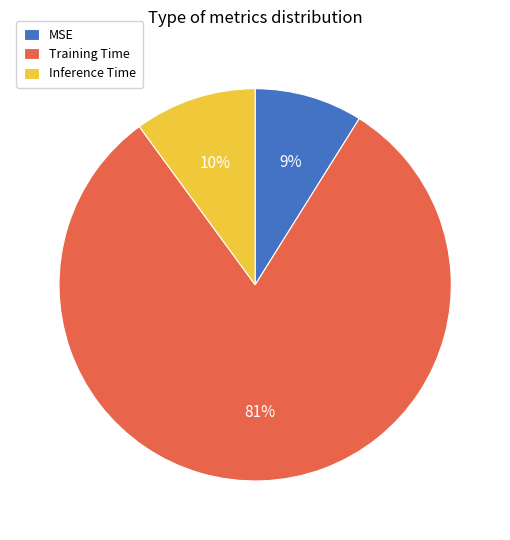

Does MSE represent more than half of the total?

No